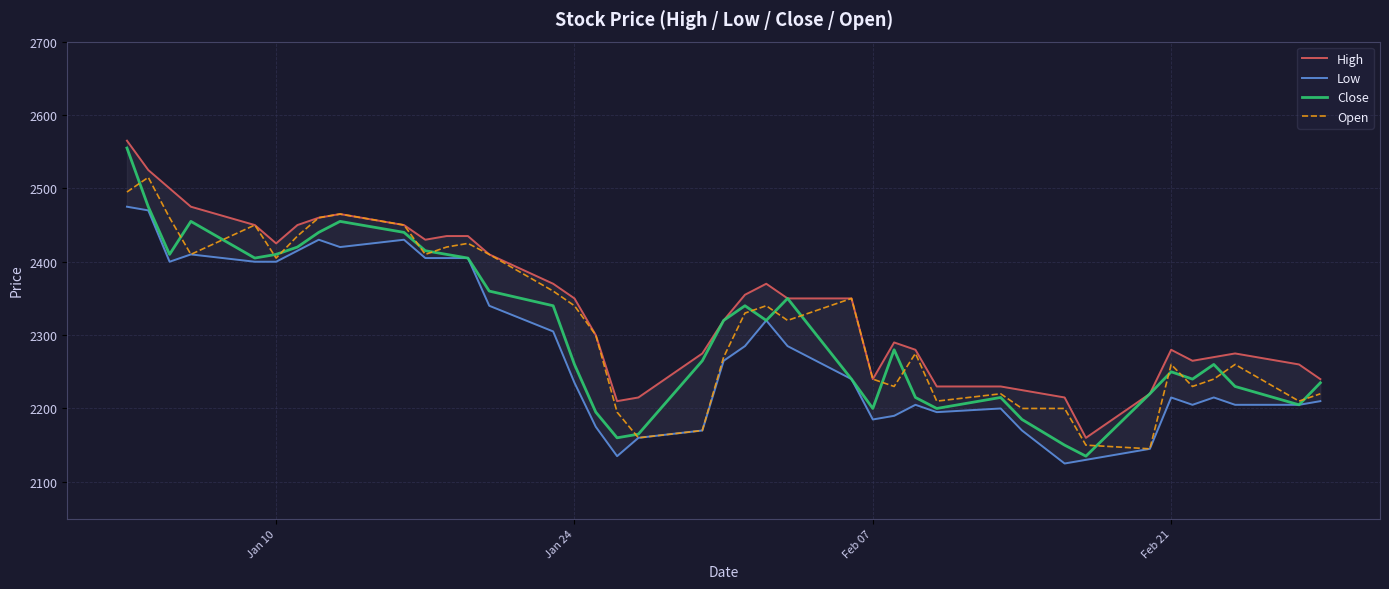

True or false: High and Close cross at least once.

False